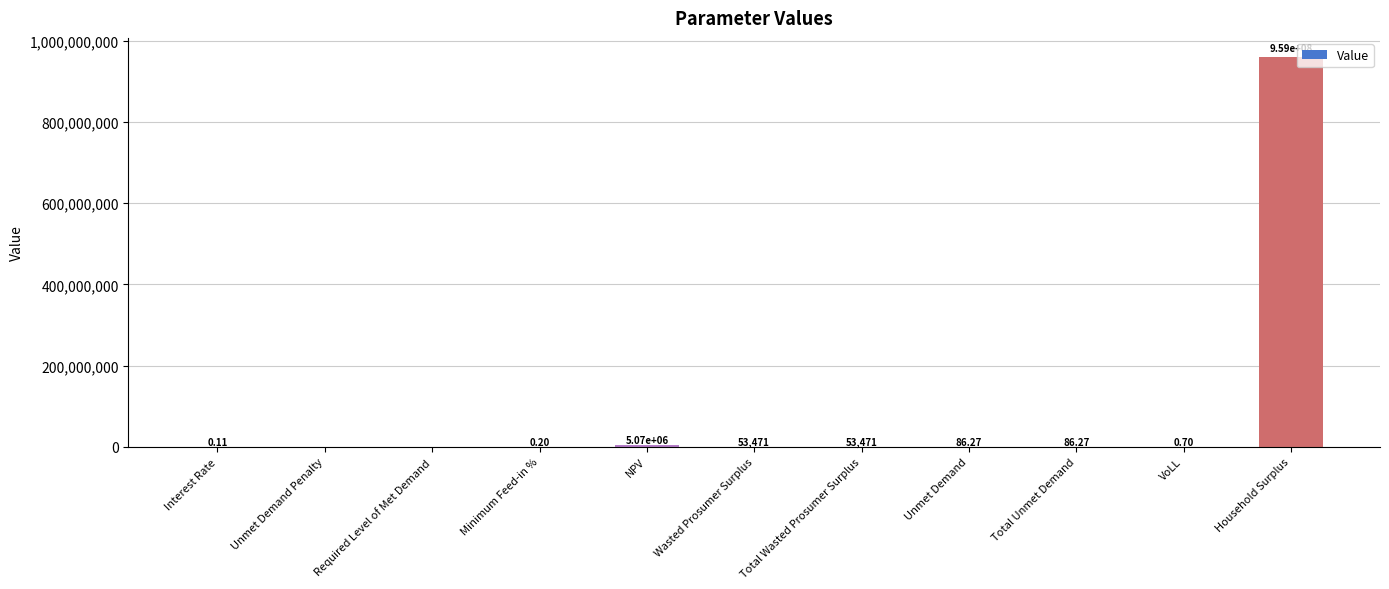

What is the sum of the values at NPV and Required Level of Met Demand?

5068114.1